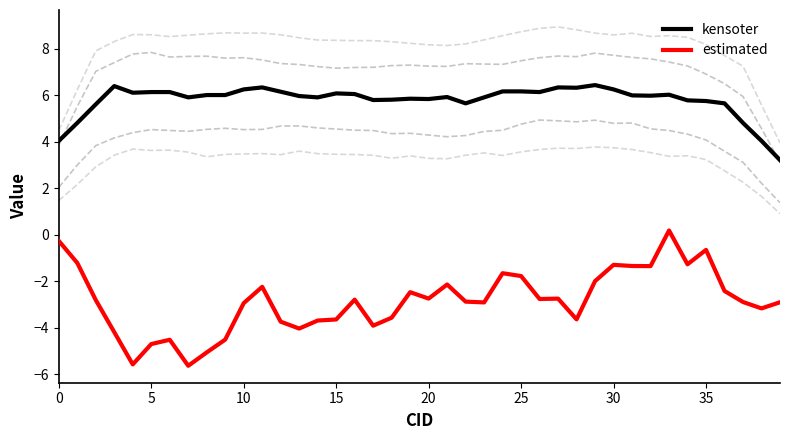

What is the difference between the highest and lowest values at 17?

9.7